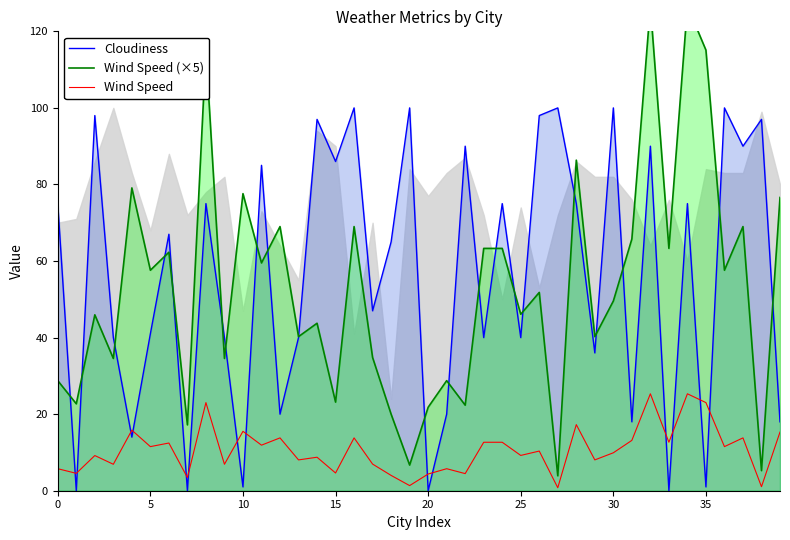

The Cloudiness series shows 40.0 at 9. True or false?

True